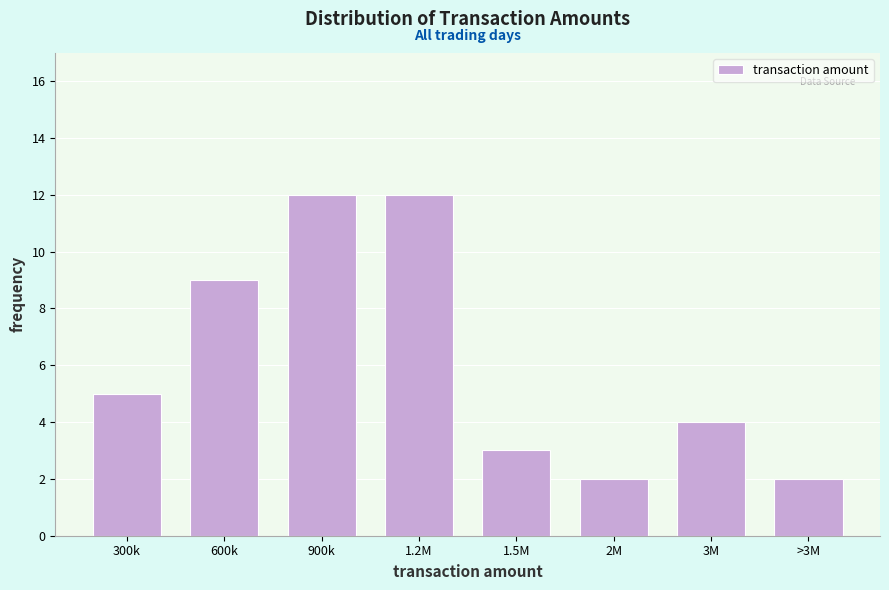

Reading left to right, list all the values displayed in this chart.

300k=5	600k=9	900k=12	1.2M=12	1.5M=3	2M=2	3M=4	>3M=2